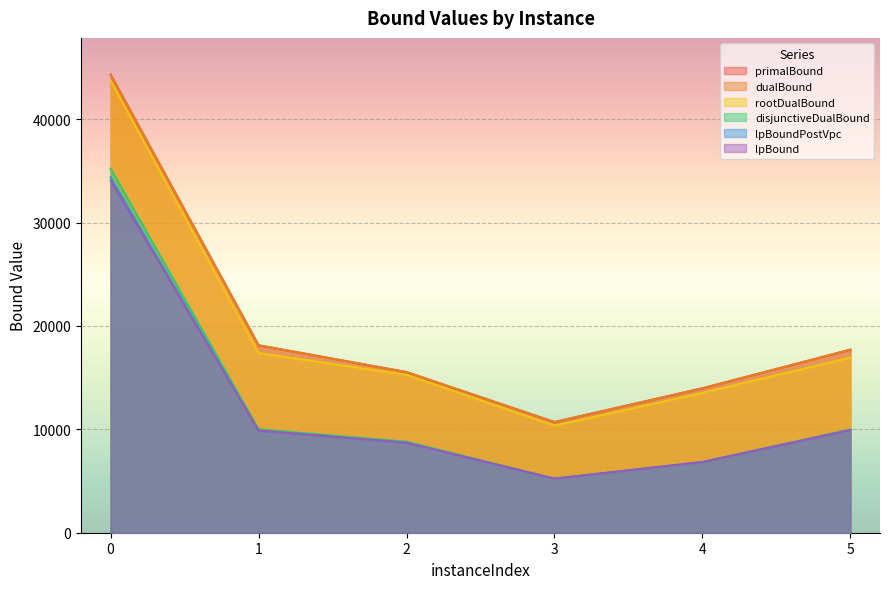

How many lines are shown in the chart?

6